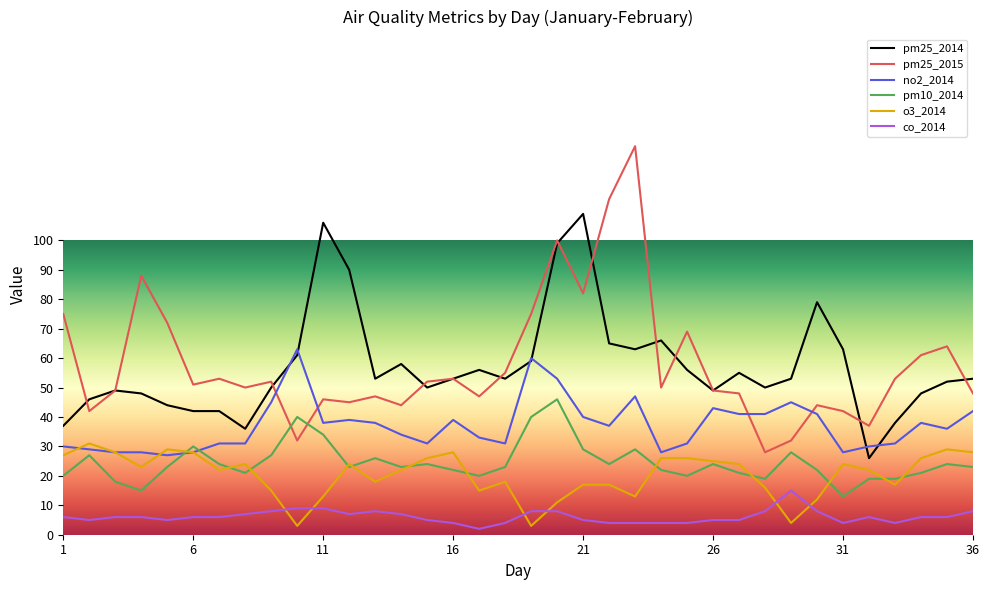

Rank the series by their maximum value, from lowest to highest.

co_2014, o3_2014, pm10_2014, no2_2014, pm25_2014, pm25_2015